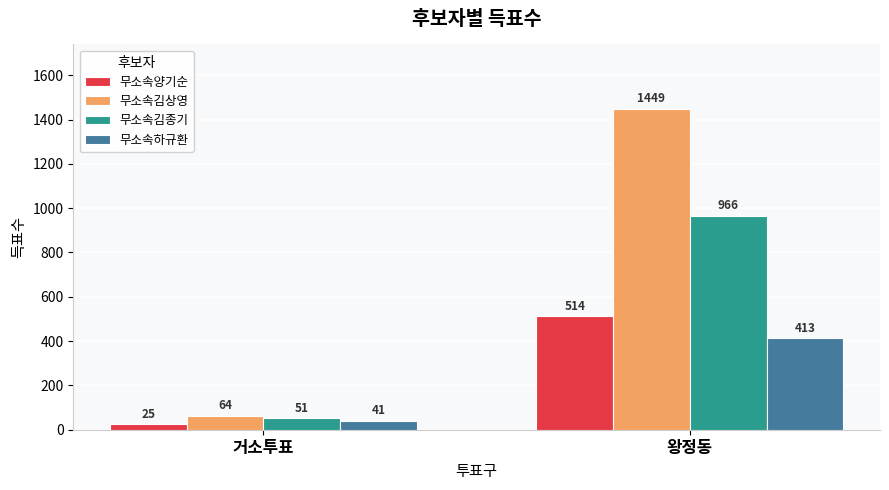

What are all the series names shown in the legend?

무소속양기순, 무소속김상영, 무소속김종기, 무소속하규환